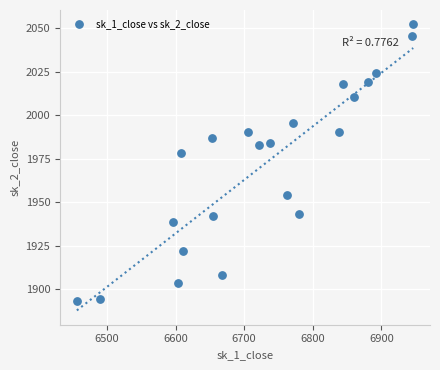

What is the range of X values (max minus min)?

490.4